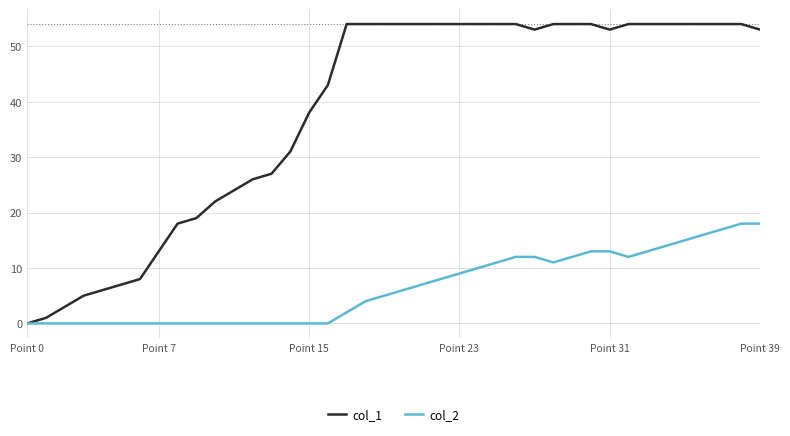

Which series has the largest total across all categories?

col_1